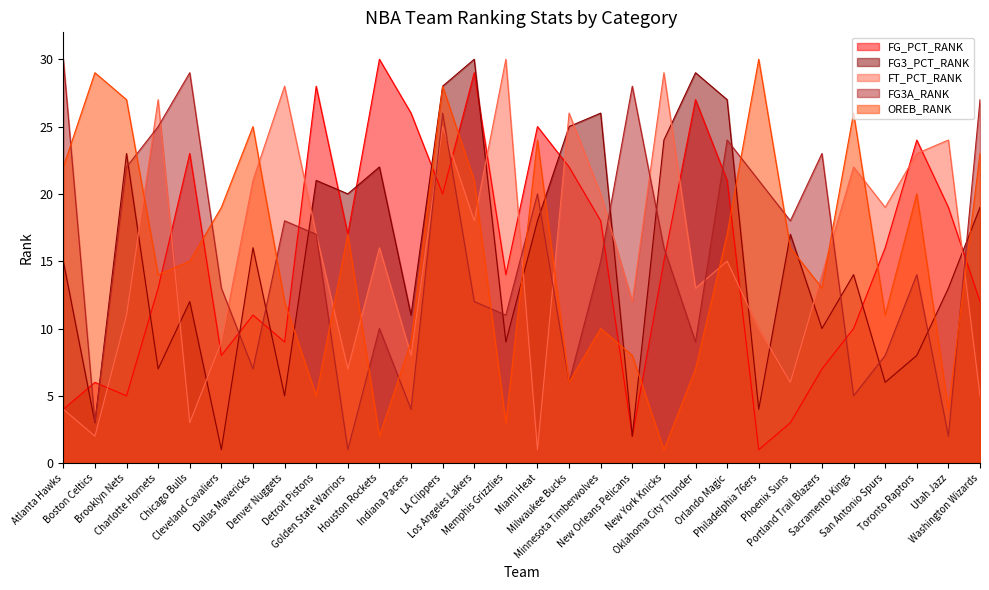

What are all the series names shown in the legend?

FG_PCT_RANK, FG3_PCT_RANK, FT_PCT_RANK, FG3A_RANK, OREB_RANK